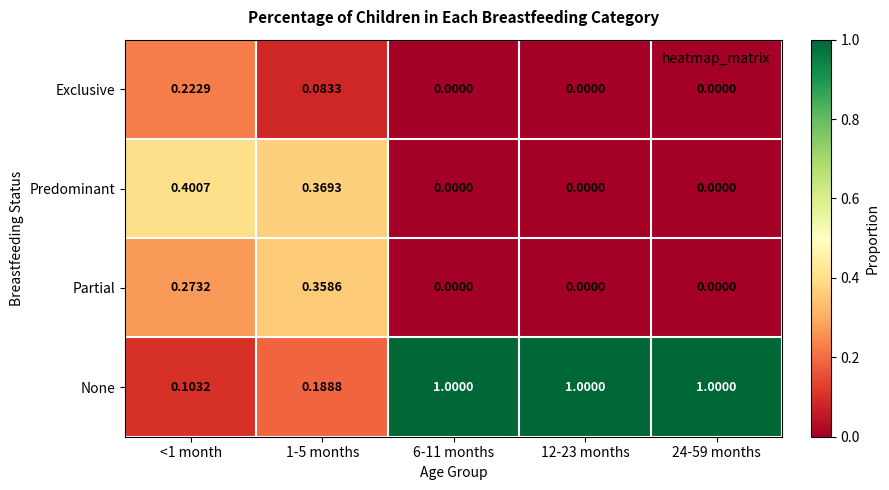

What is the total value across all series at 24-59 months?

1.0